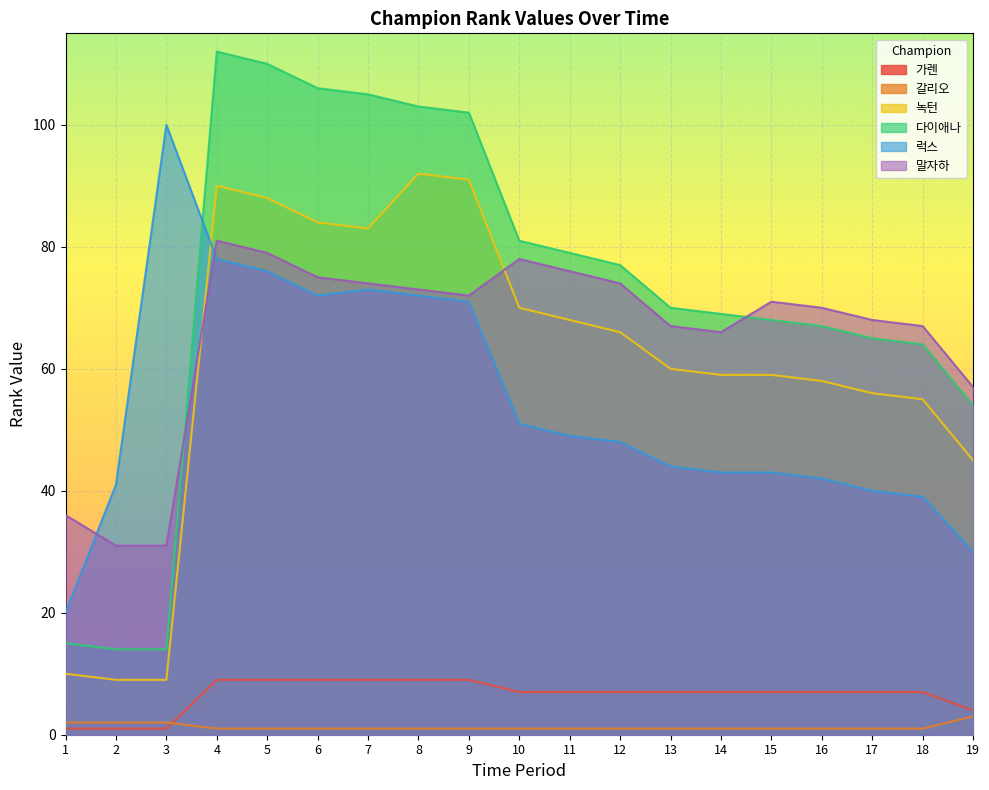

The 말자하 series shows 59 at 1. True or false?

False